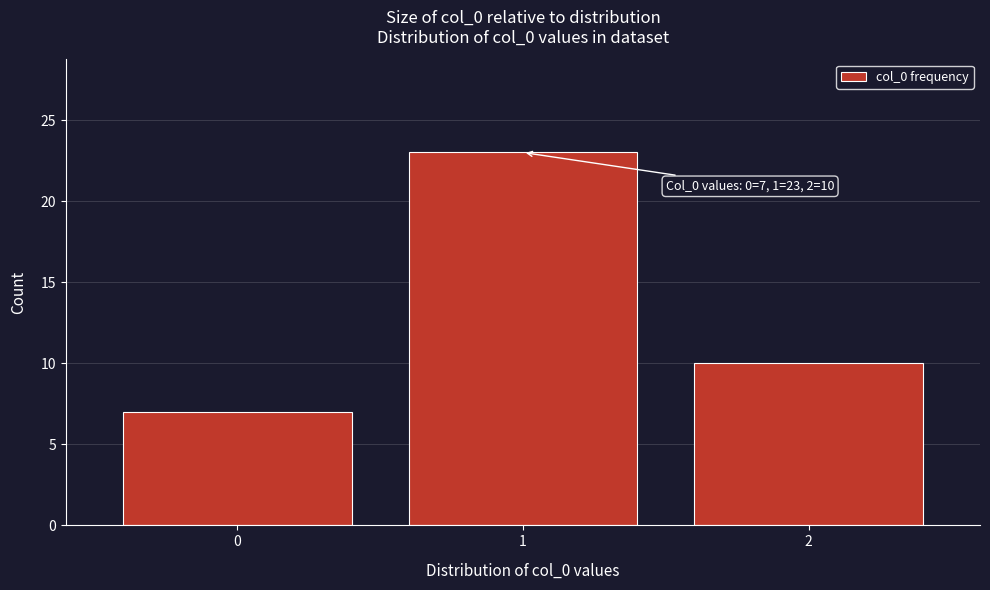

Reading left to right, extract all data points from this chart.

0=7	1=23	2=10